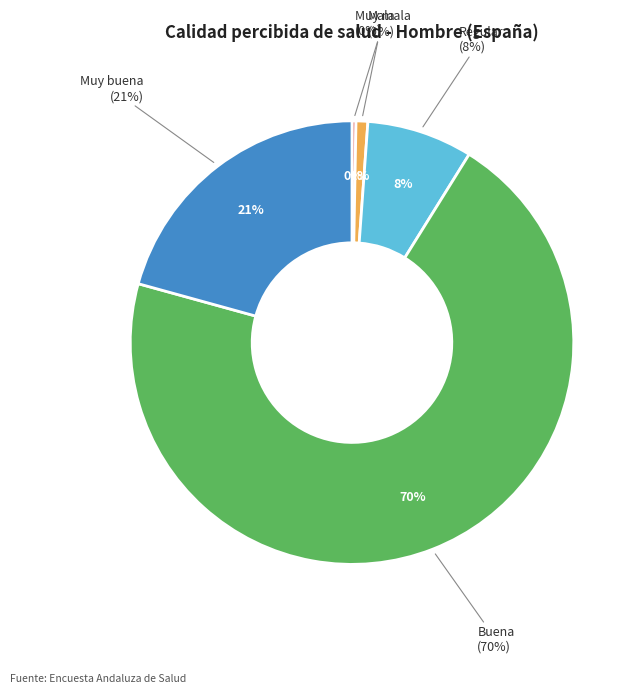

Count the number of slices in the pie.

5